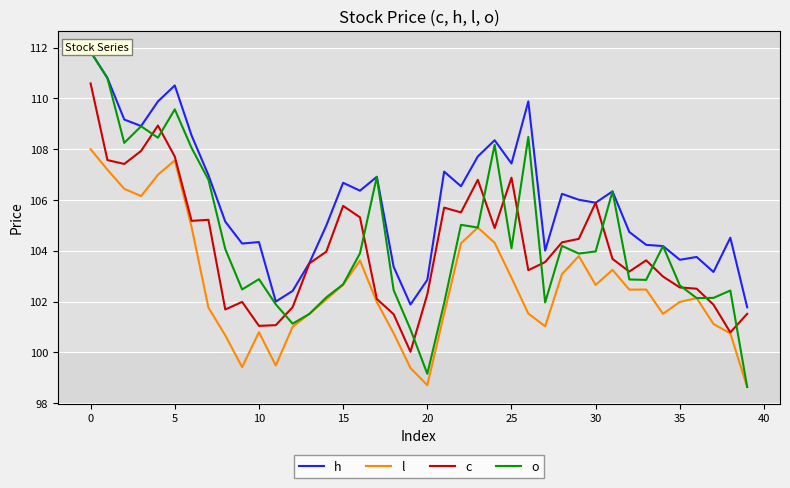

What is the sum of all c values?

4166.6